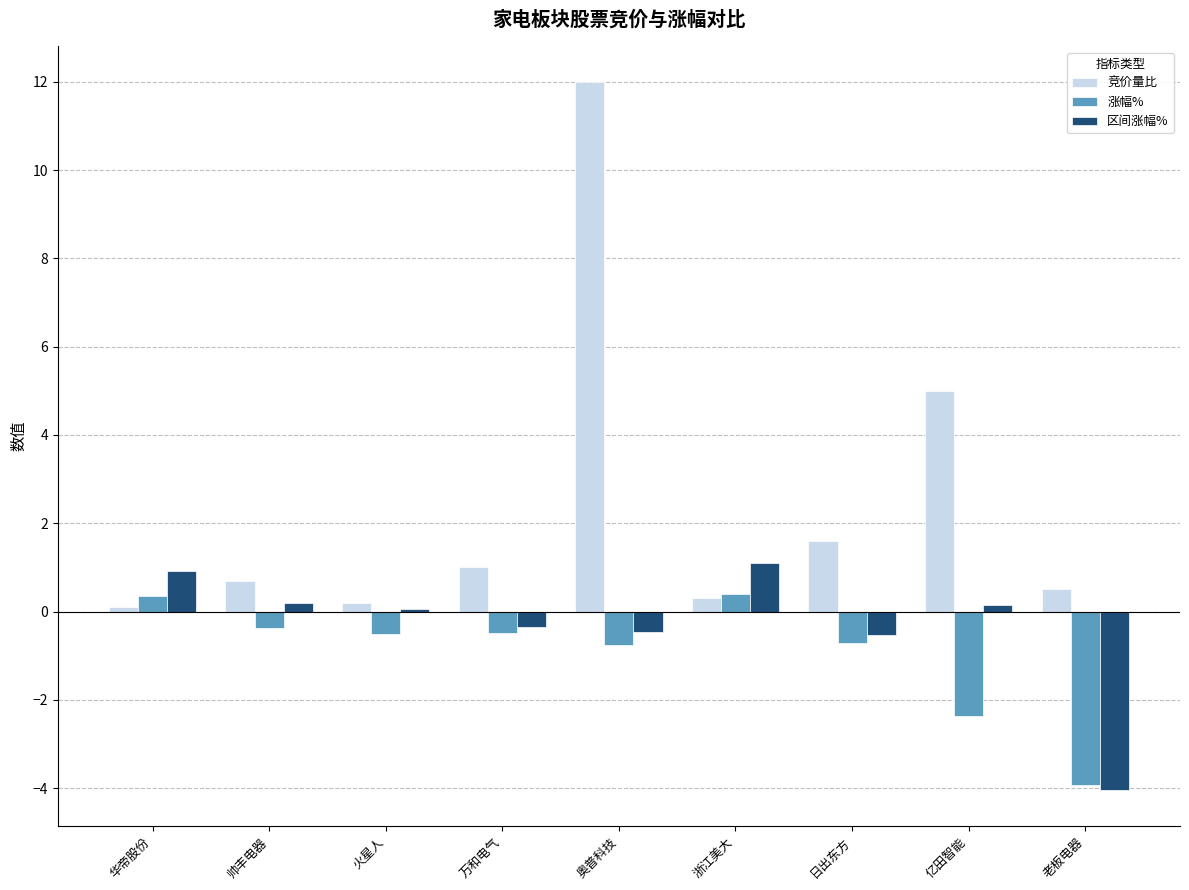

What is the value of the 涨幅% bar at the 2nd from the left?

-0.4